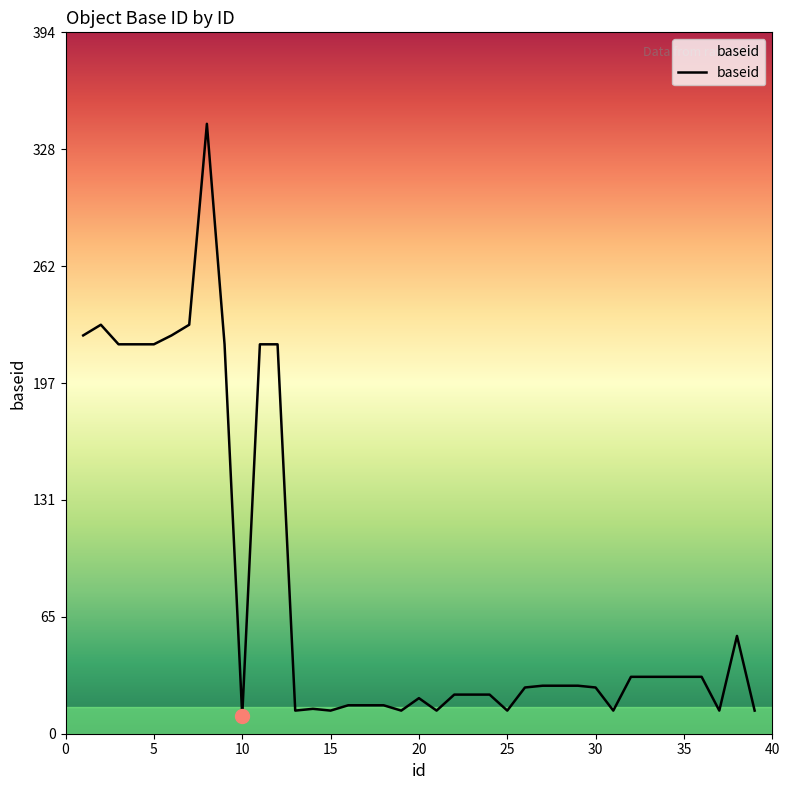

What is the greatest value displayed?

343